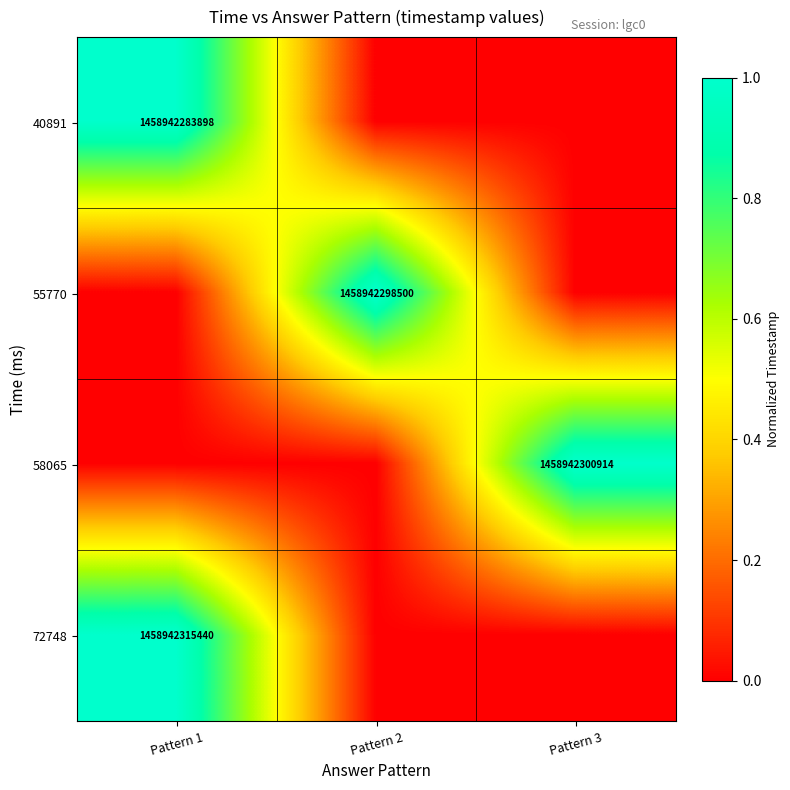

True or false: 72748 has a value of 1458942315440 at Pattern 1.

True